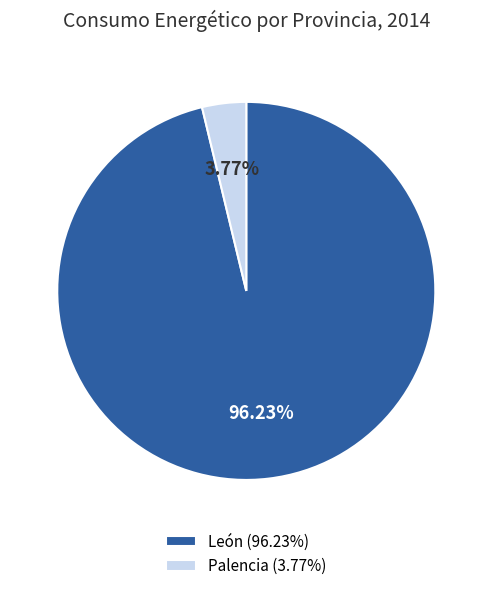

Rank the categories by value from lowest to highest.

Palencia, León